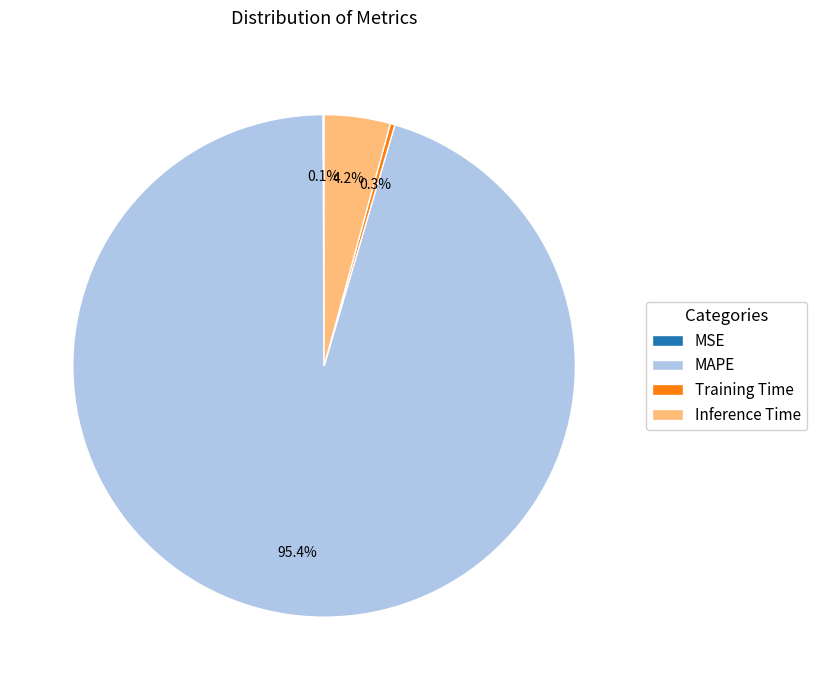

True or false: Inference Time accounts for 4% of the total.

True